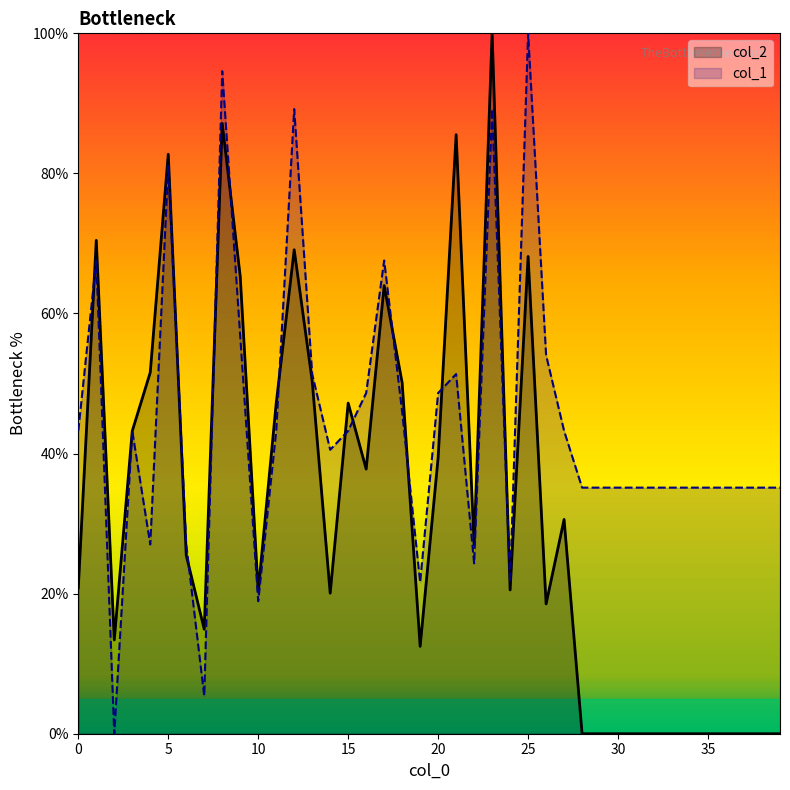

What is the total value across all series at 3?

86.5